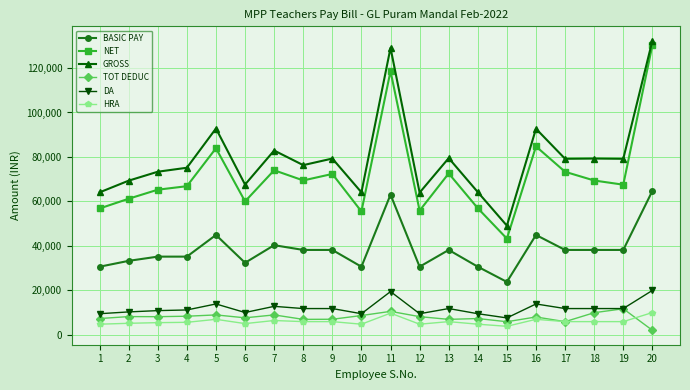

True or false: DA has more than 0 interior local peaks.

True